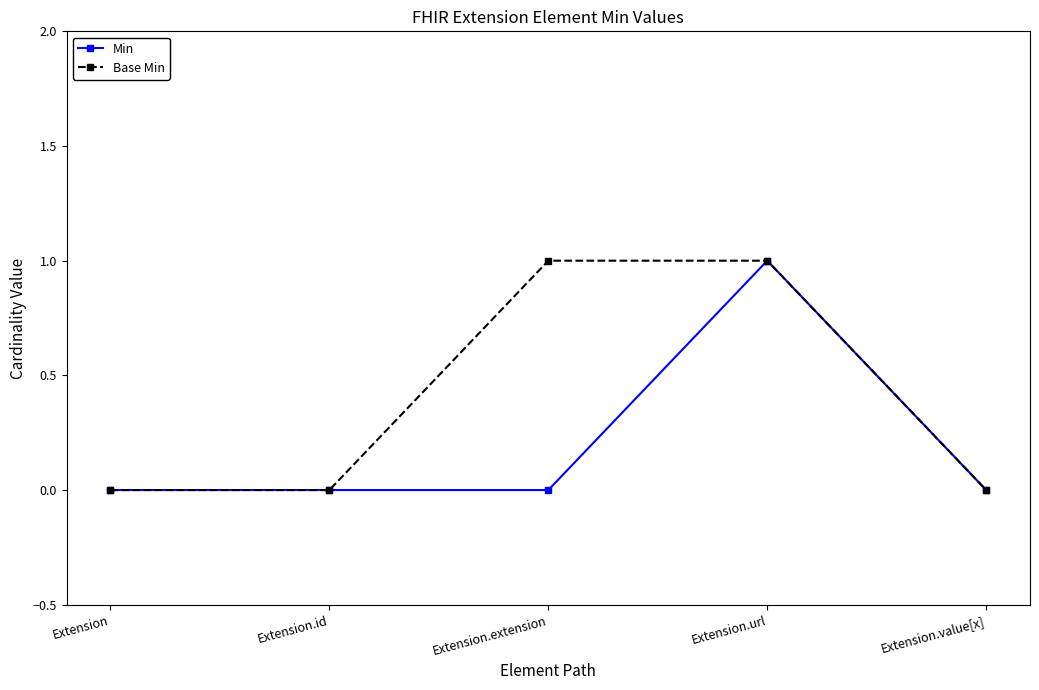

Which series changed the most between Extension.id and Extension.extension?

Base Min